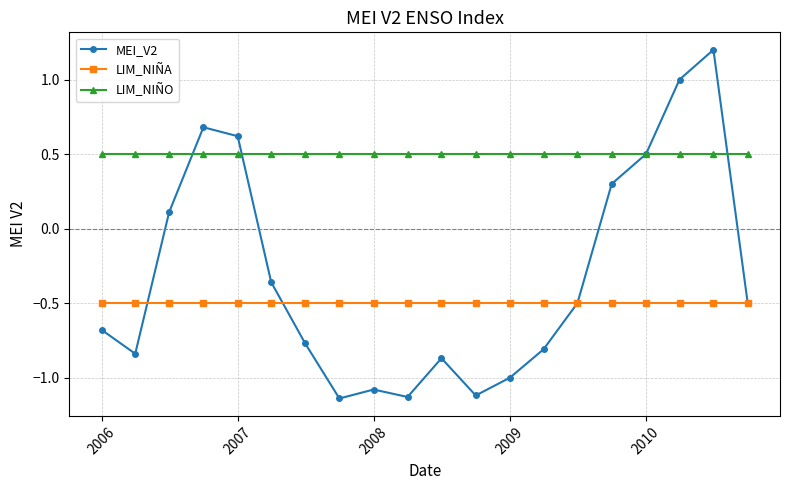

Rank the series by their average value, from highest to lowest.

LIM_NIÑO, MEI_V2, LIM_NIÑA